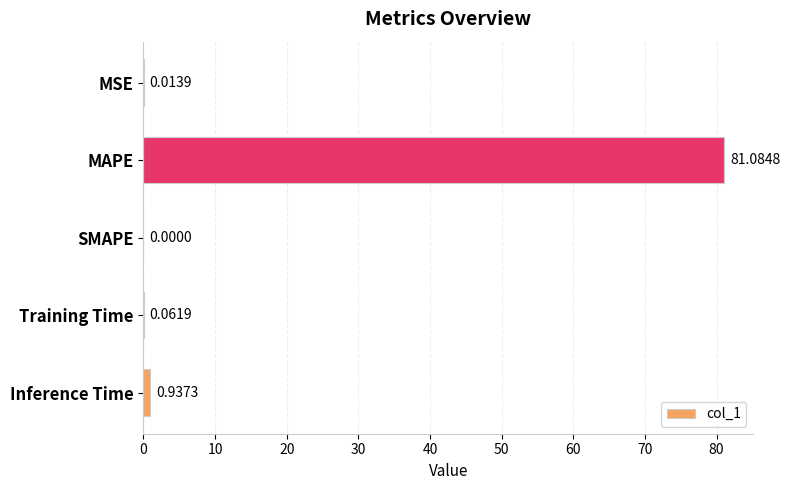

Where is the data nearest to the value 40?

Inference Time